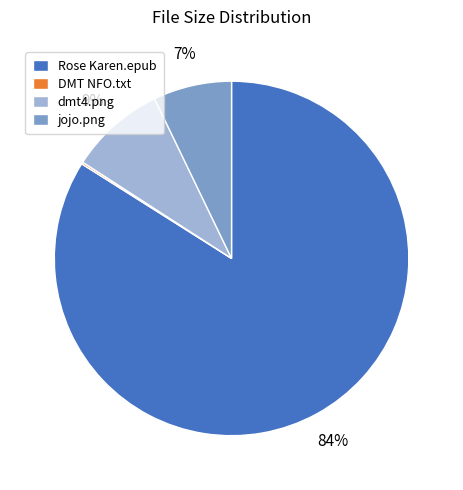

Which category accounts for the majority?

Rose Karen.epub